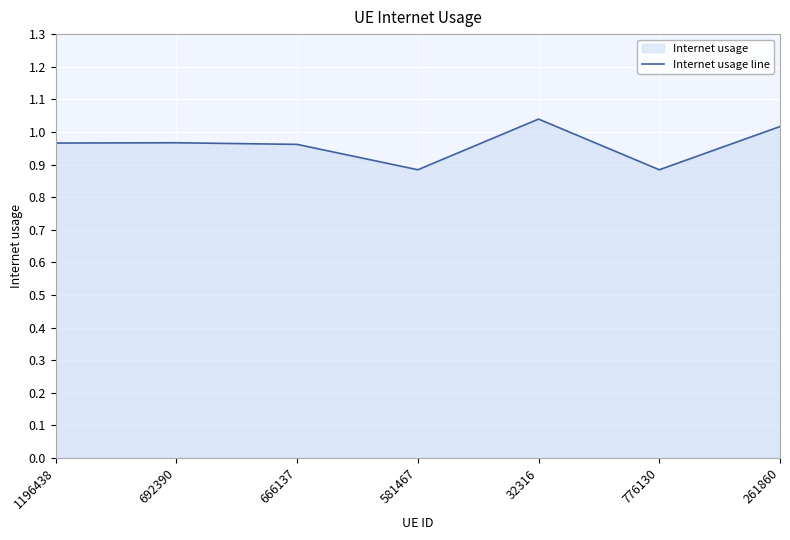

At which label is the value closest to 0?

776130